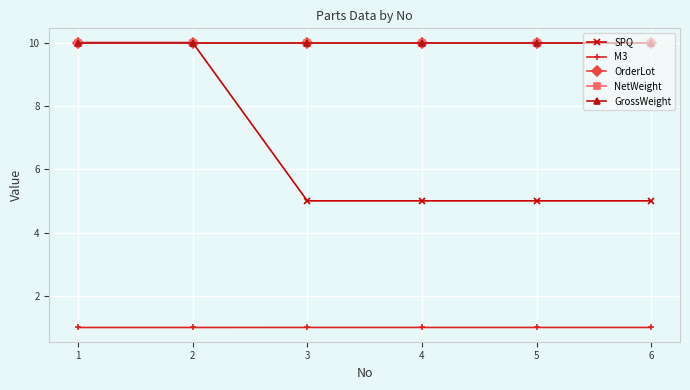

Does the chart have visible grid lines?

Yes